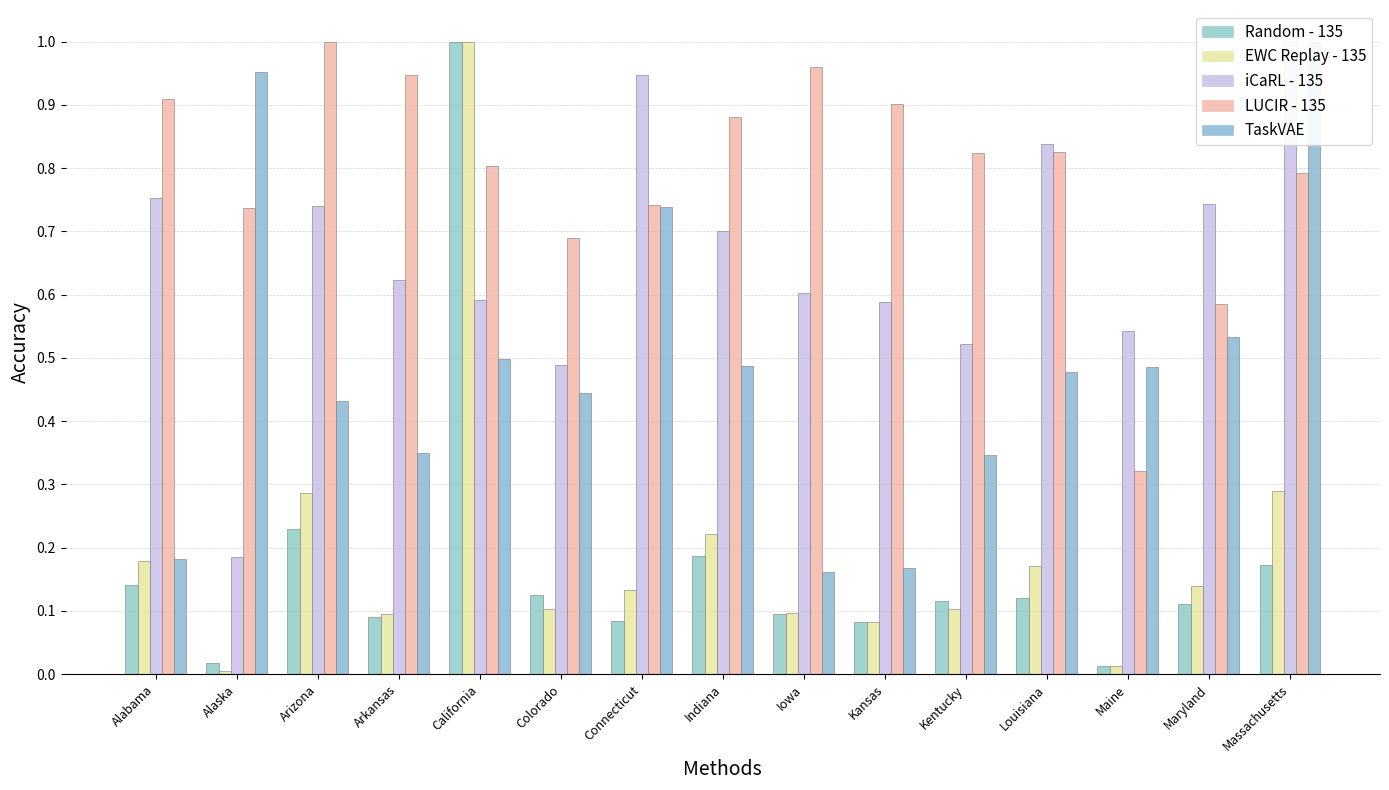

Between Colorado and Iowa, which is larger?

Colorado